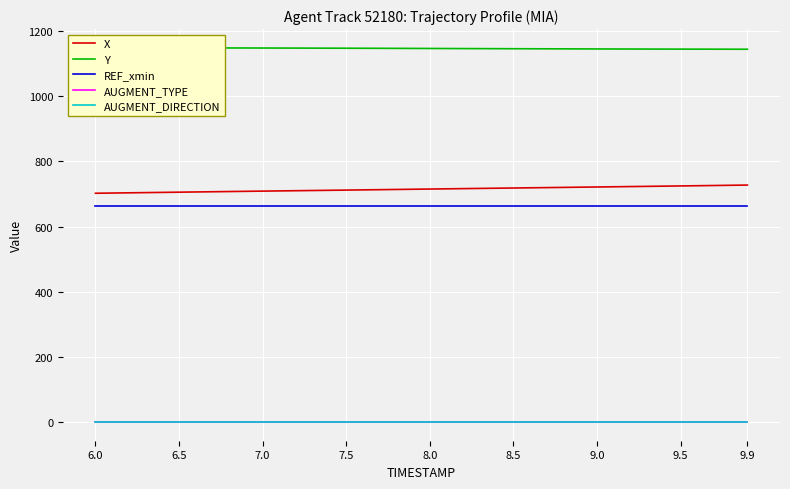

True or false: AUGMENT_DIRECTION has more than 1 points higher than both neighbors.

False